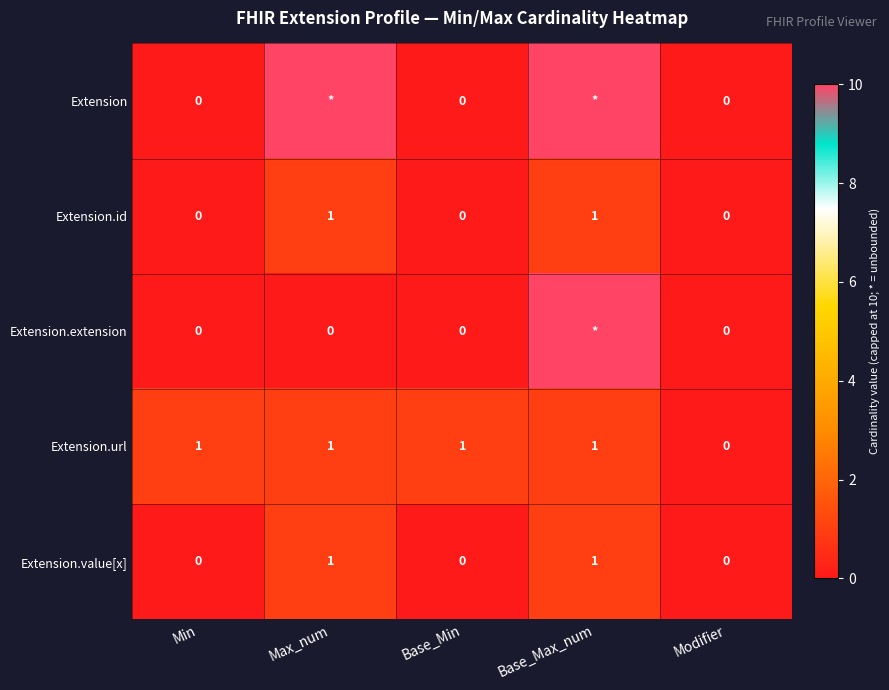

How many values in the Extension.id series exceed 0?

2